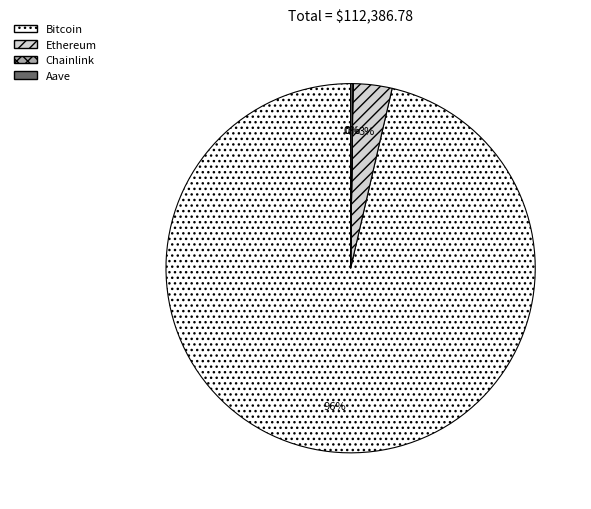

To the nearest percent, what is the average slice percentage?

25%